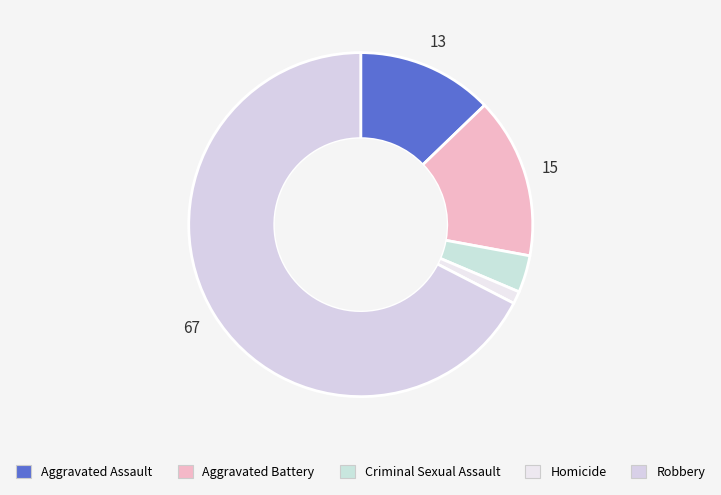

True or false: Homicide accounts for 11% of the total.

False